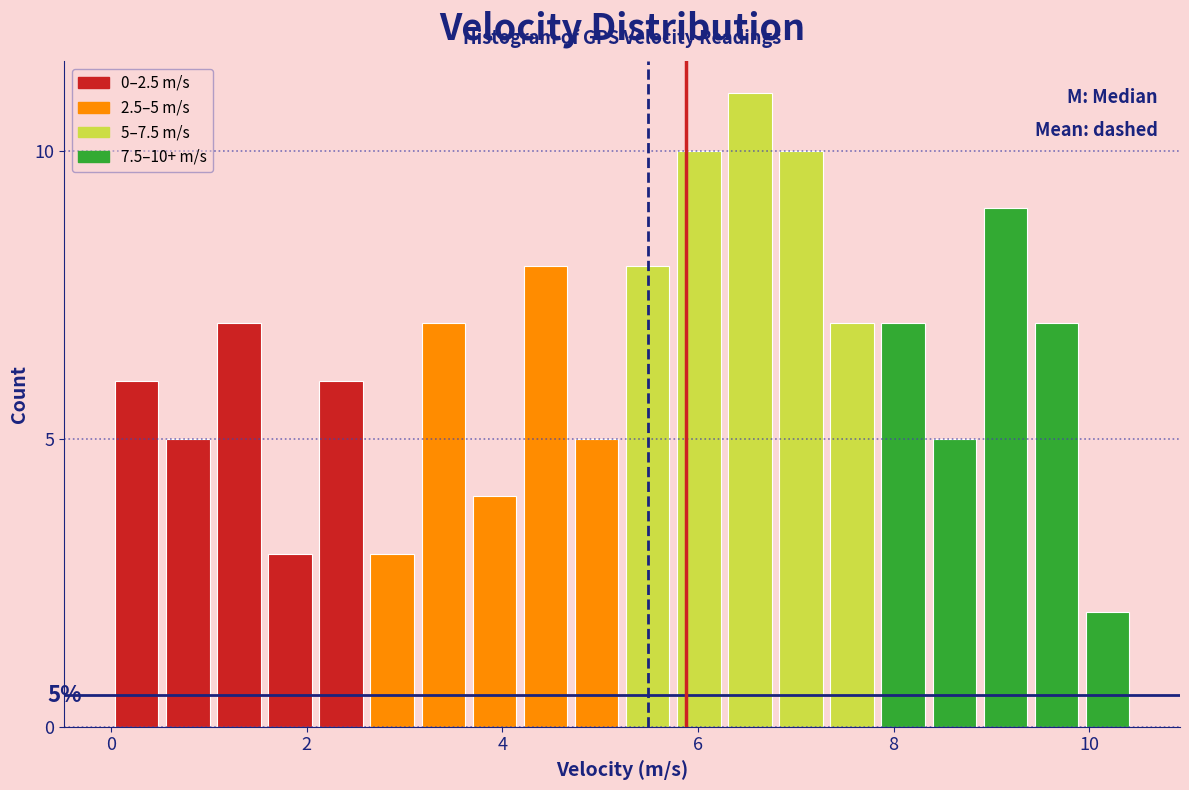

Around what value on the x-axis is the tallest bar? Give the approximate position of its centre, as read against the axis.

6.6